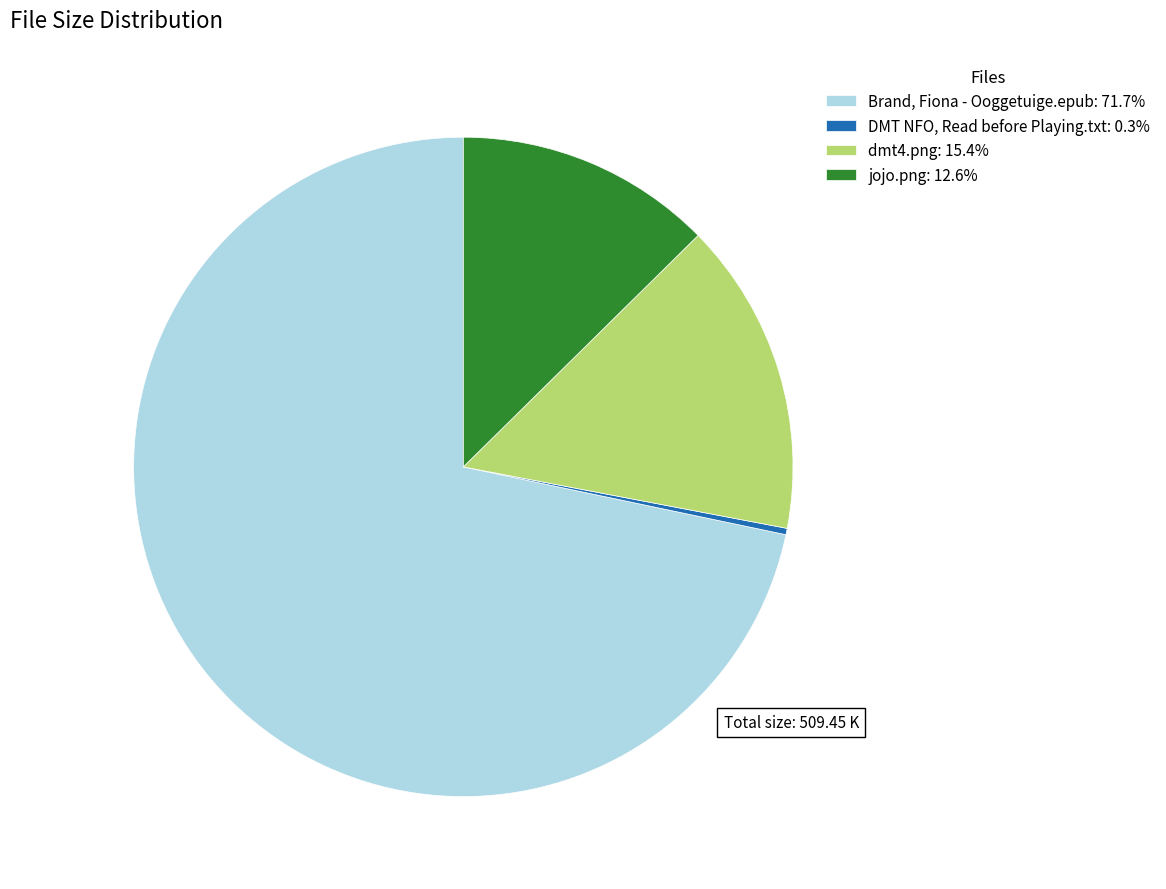

How many slices are in this pie chart?

4